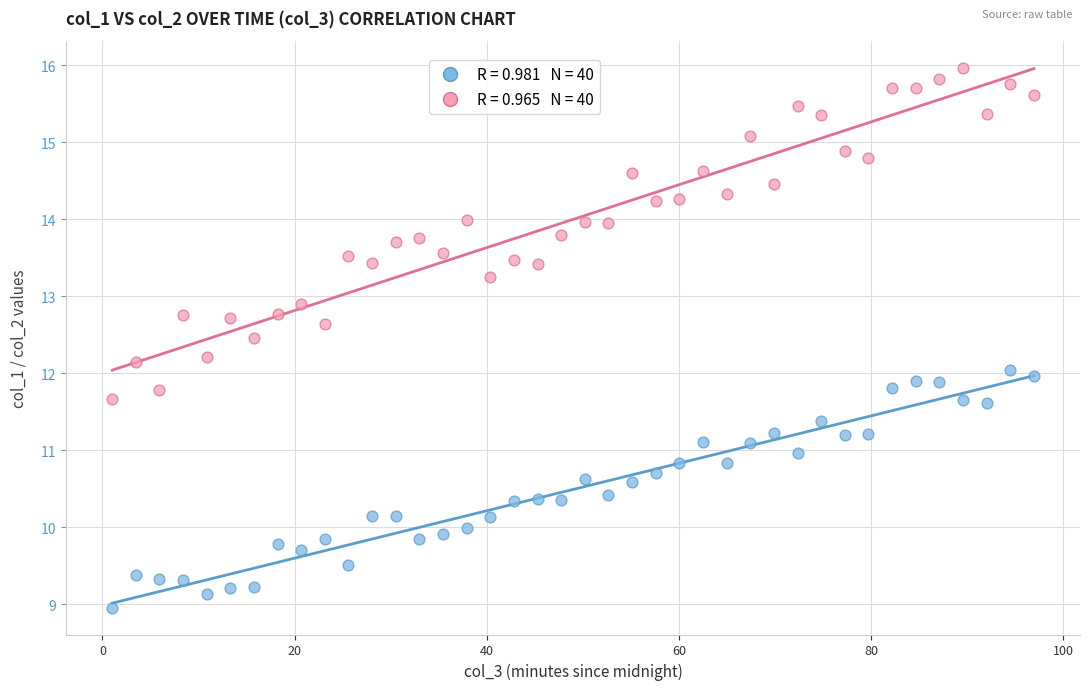

Across all data points, what is the range of Y values (max minus min)?

7.0